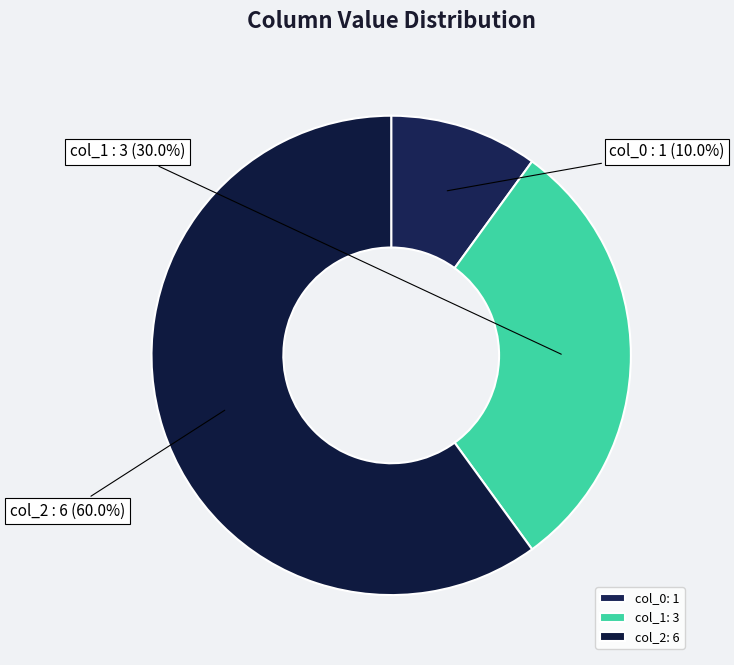

Combined, what portion of the pie is col_0 and col_2?

70.0%